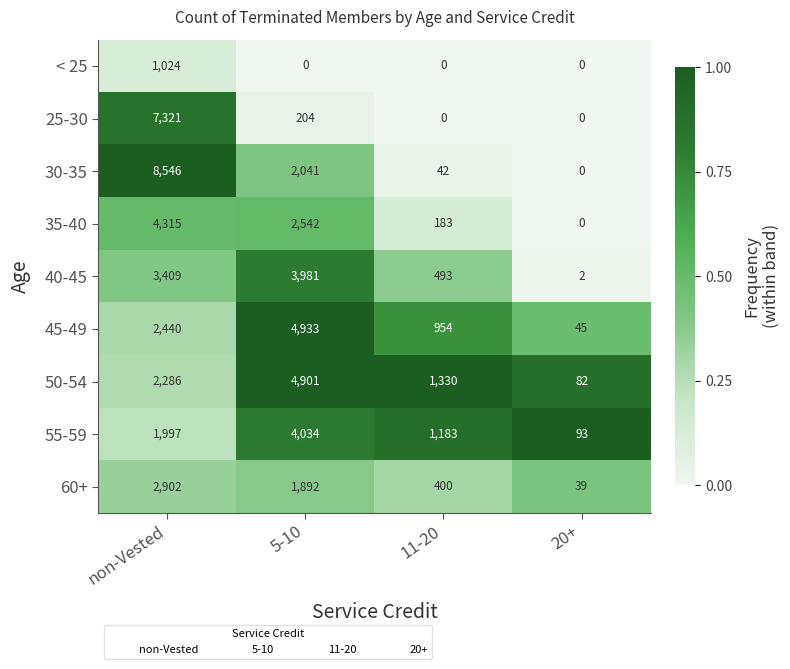

At how many categories does at least one series exceed 0?

4